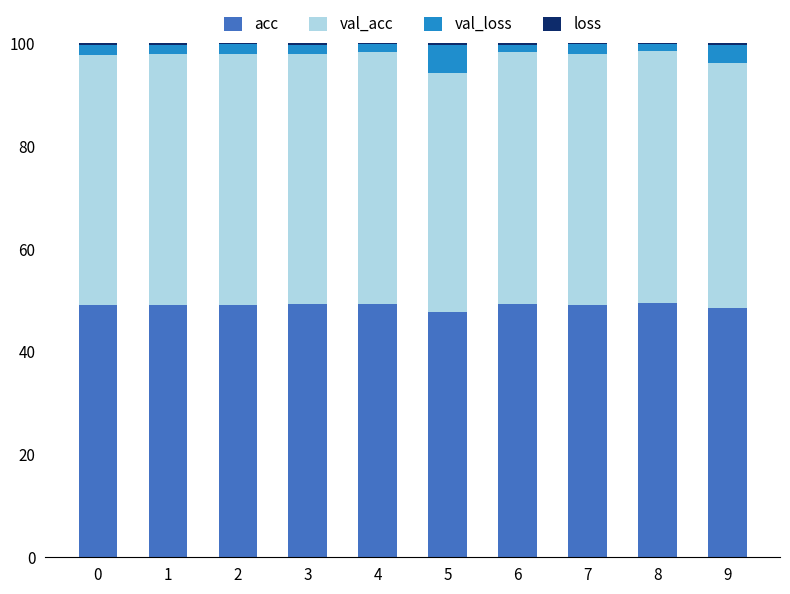

What is the sum of all acc values?

489.9